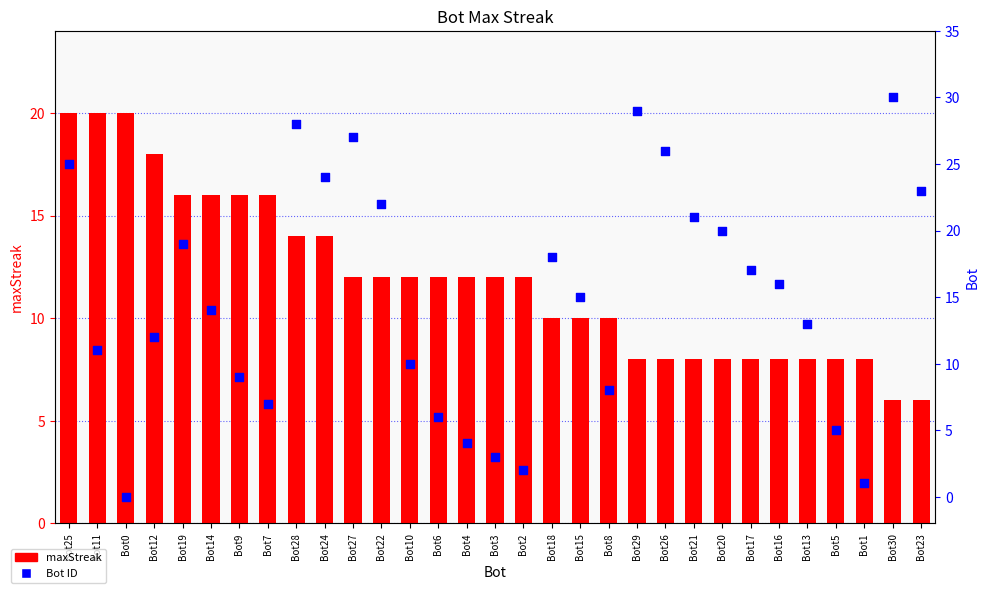

What are all the series names shown in the legend?

maxStreak, Bot